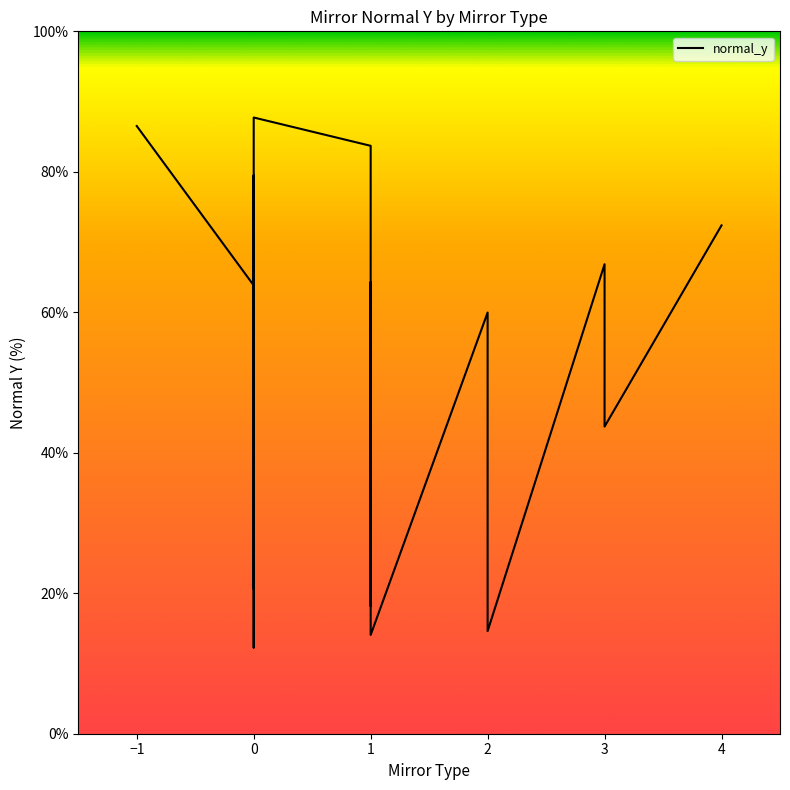

How many points are higher than both their immediate neighbors (excluding endpoints)?

7